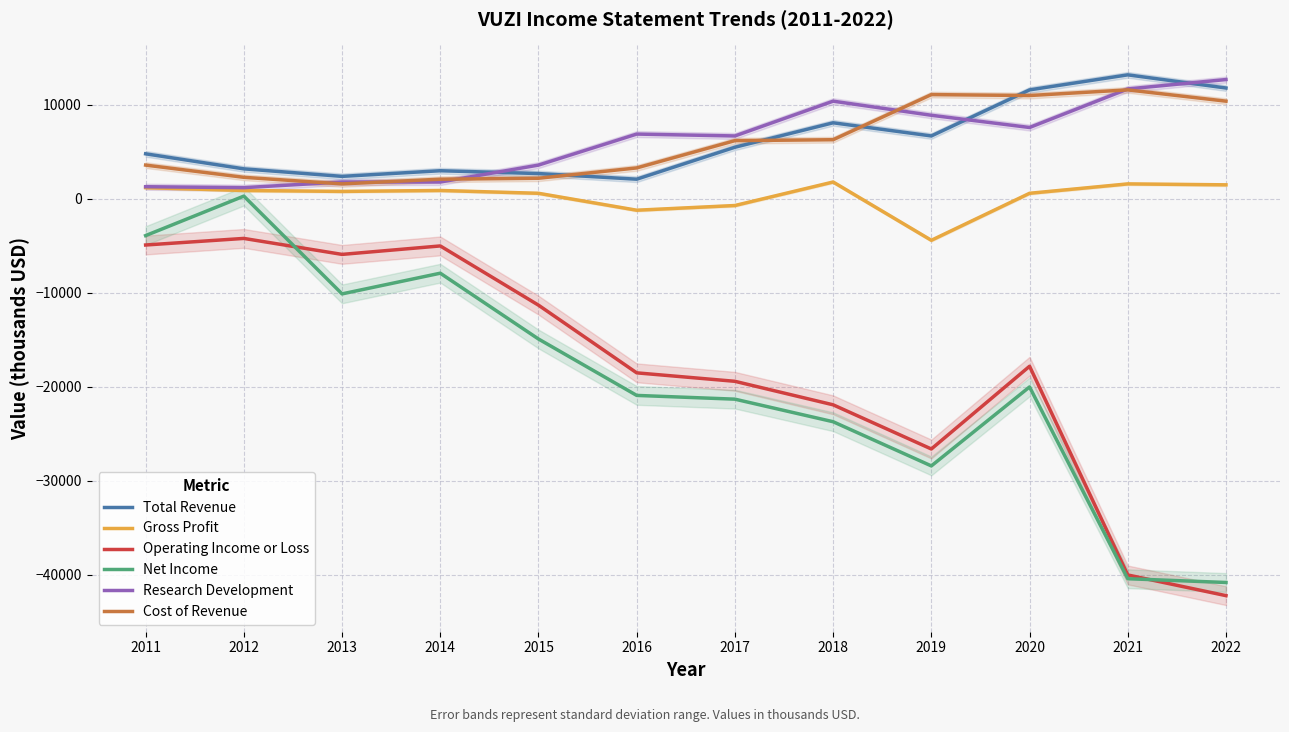

What is the minimum value for Net Income?

-40800